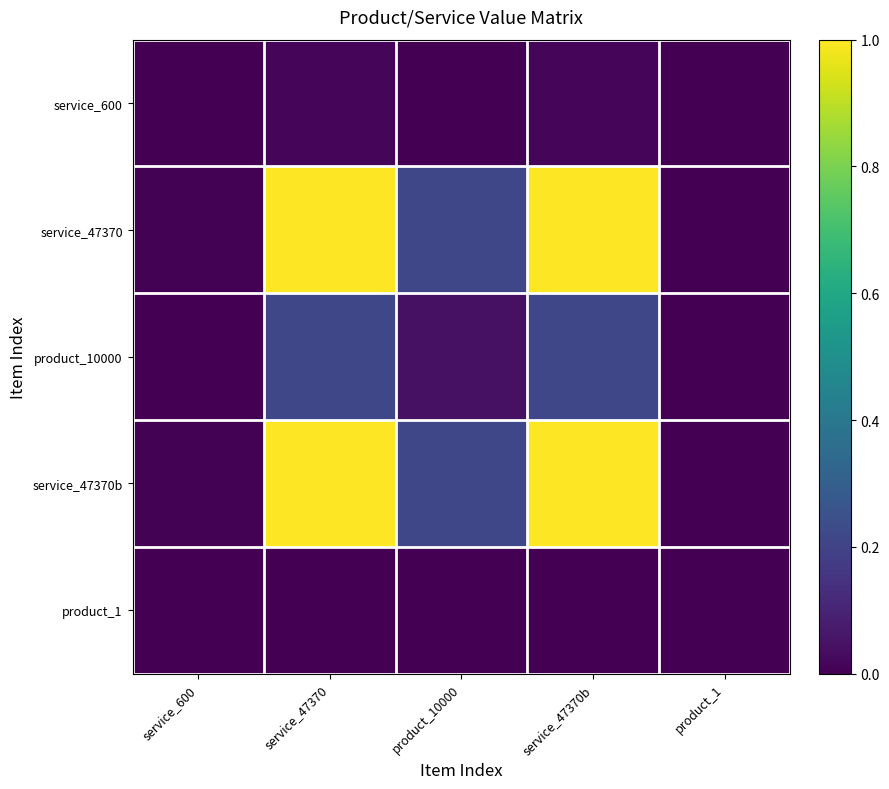

What is the total value across all series at product_10000?

0.5